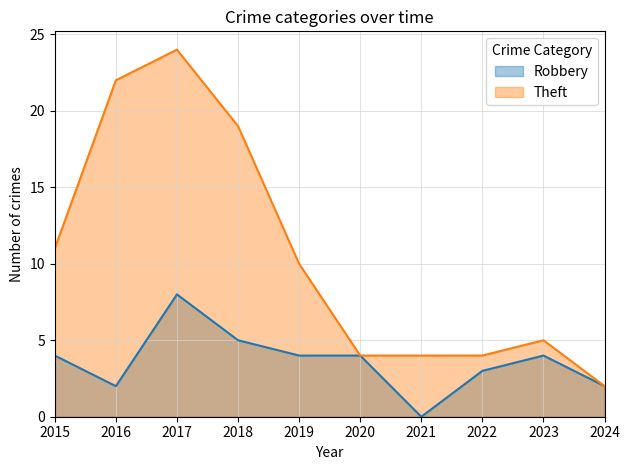

Reading left to right, transcribe all the data shown in this chart.

Robbery: 2015=4	2016=2	2017=8	2018=5	2019=4	2020=4	2021=0	2022=3	2023=4	2024=2
Theft: 2015=11	2016=22	2017=24	2018=19	2019=10	2020=4	2021=4	2022=4	2023=5	2024=2